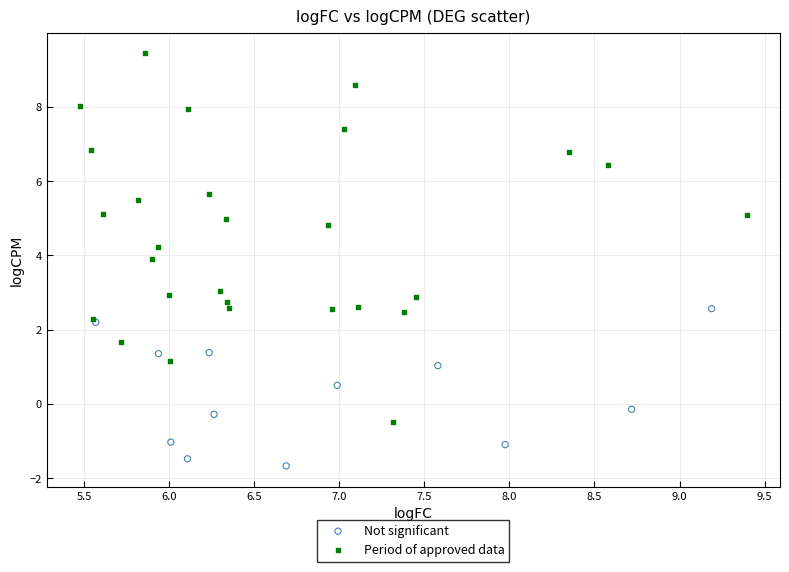

Which series contains the lowest Y value?

Not significant